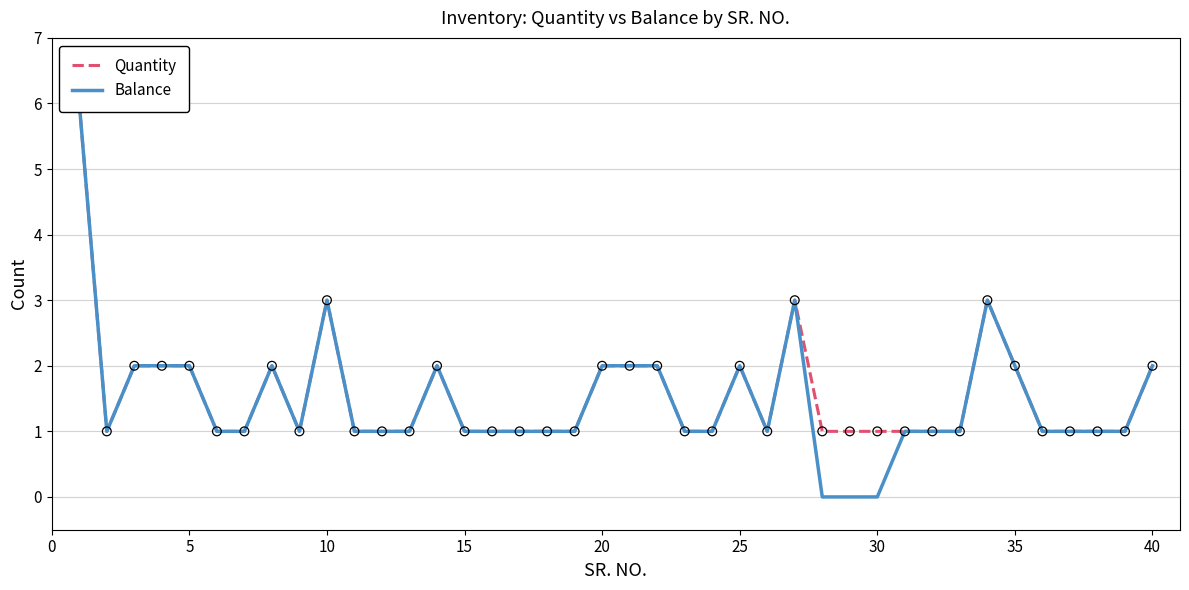

Which series reaches the minimum Y coordinate?

Balance